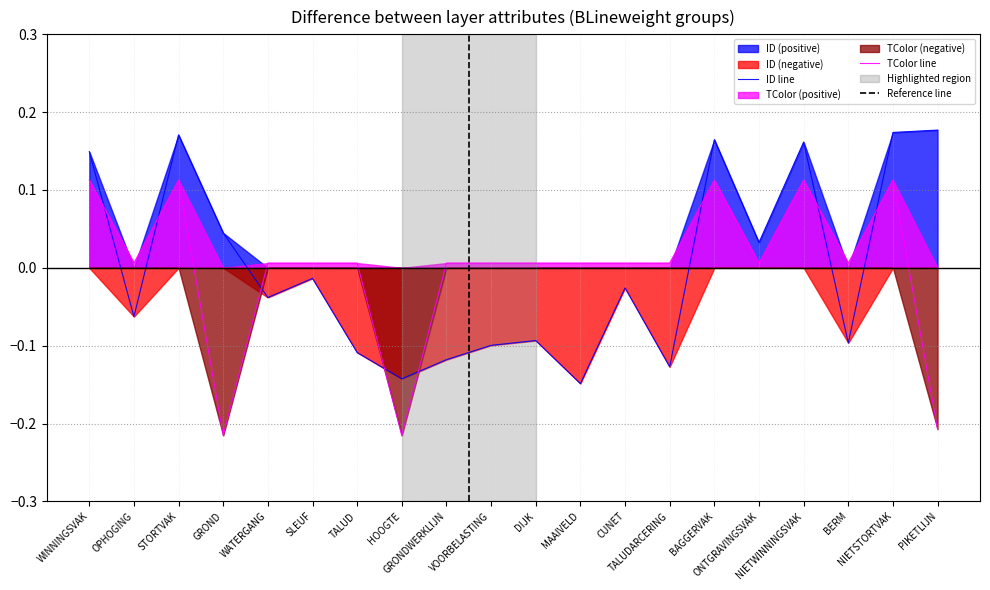

What is the label of the 9th point from the left?

GRONDWERKLIJN